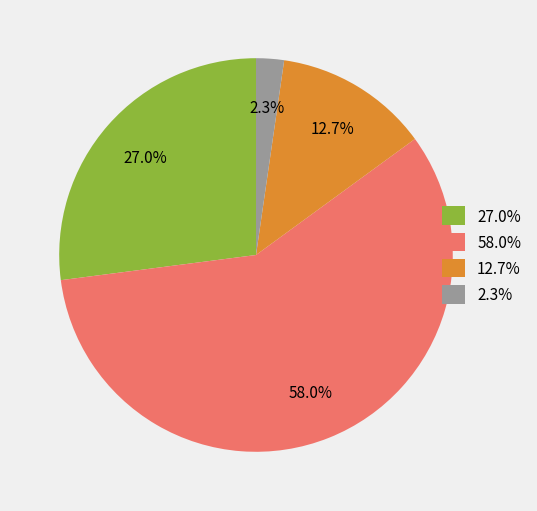

Rank the categories by value from lowest to highest.

2.3%, 12.7%, 27.0%, 58.0%